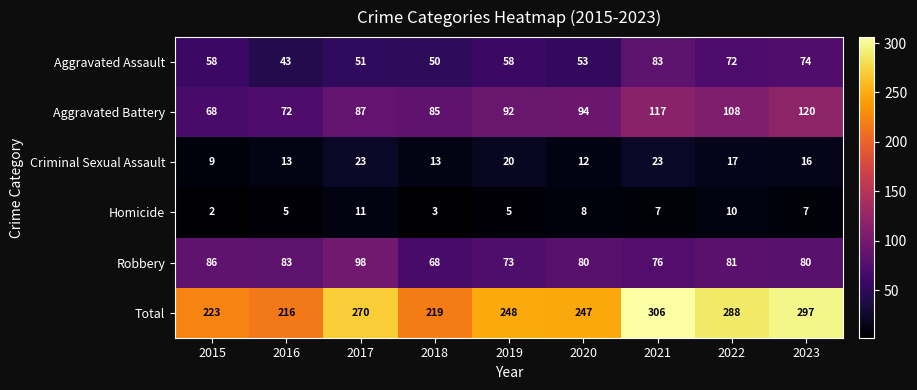

True or false: Criminal Sexual Assault has a value of 17 at 2022.

True